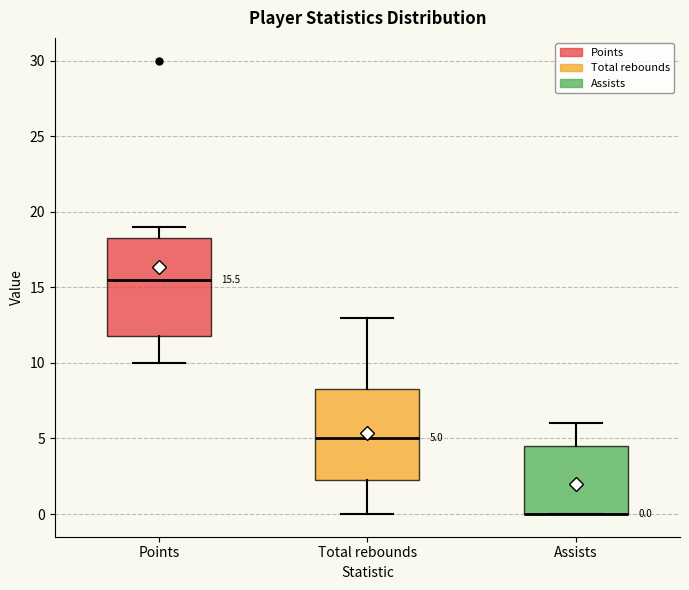

Which box is the tallest, from its lower edge to its upper edge?

Points